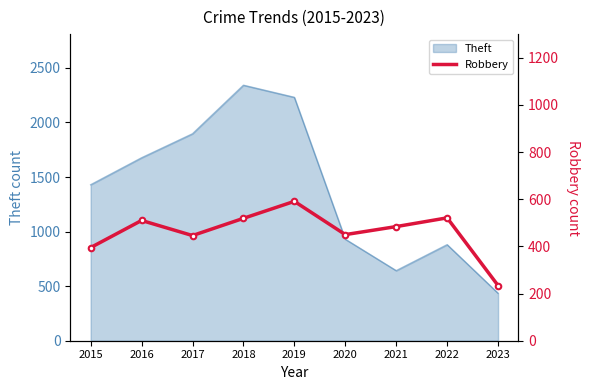

How many data points does each series have?

9